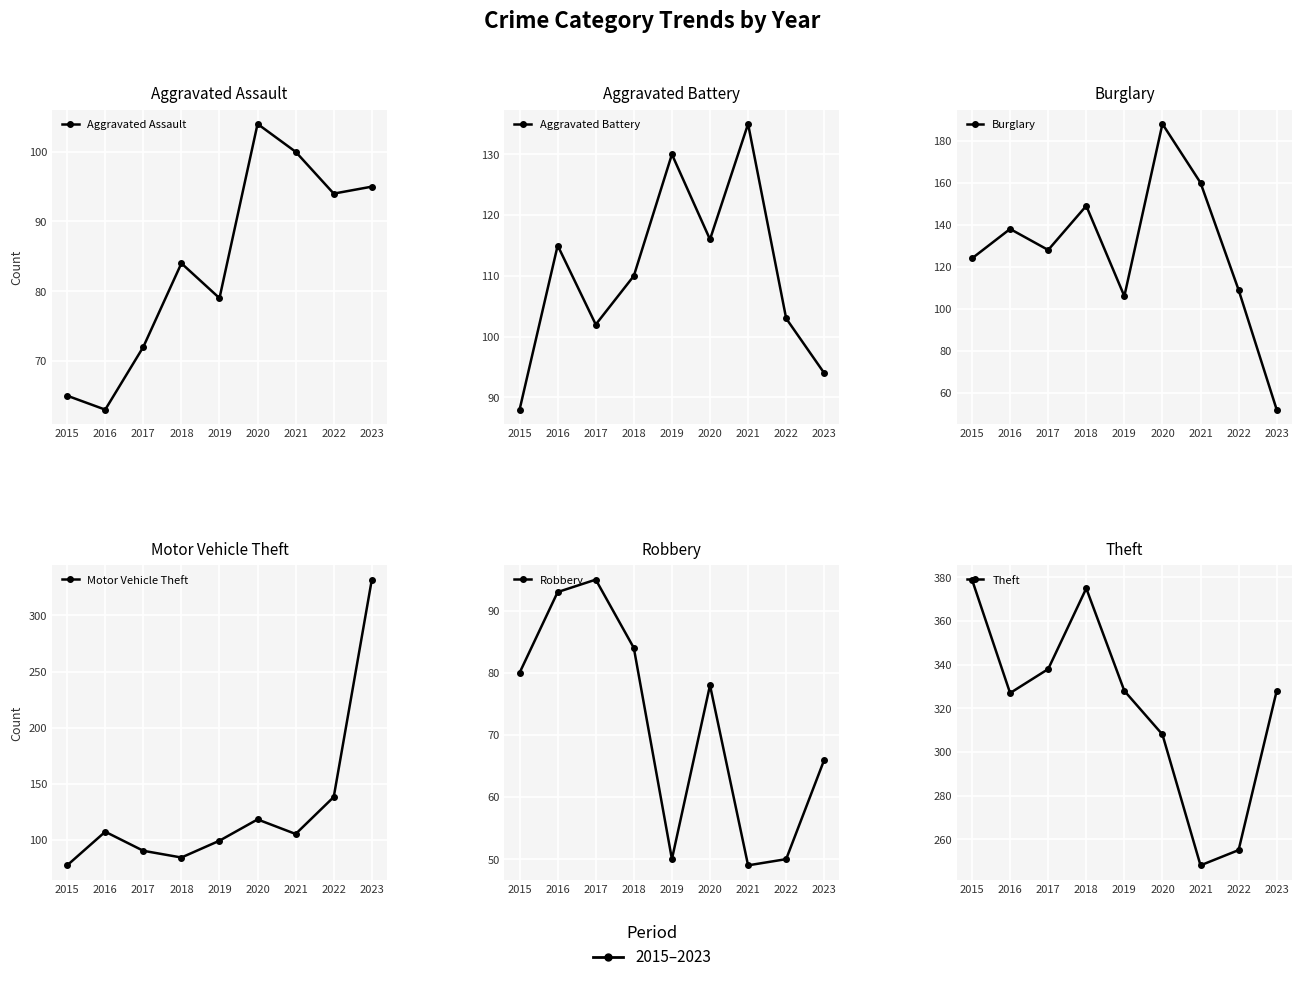

True or false: Robbery and Burglary intersect in this chart.

True